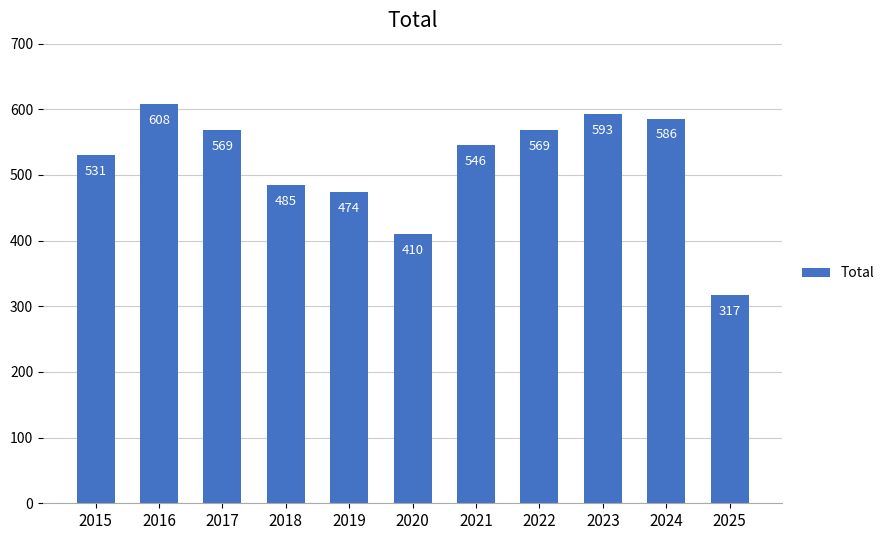

Reading left to right, what are all the values shown in this chart?

2015=531	2016=608	2017=569	2018=485	2019=474	2020=410	2021=546	2022=569	2023=593	2024=586	2025=317